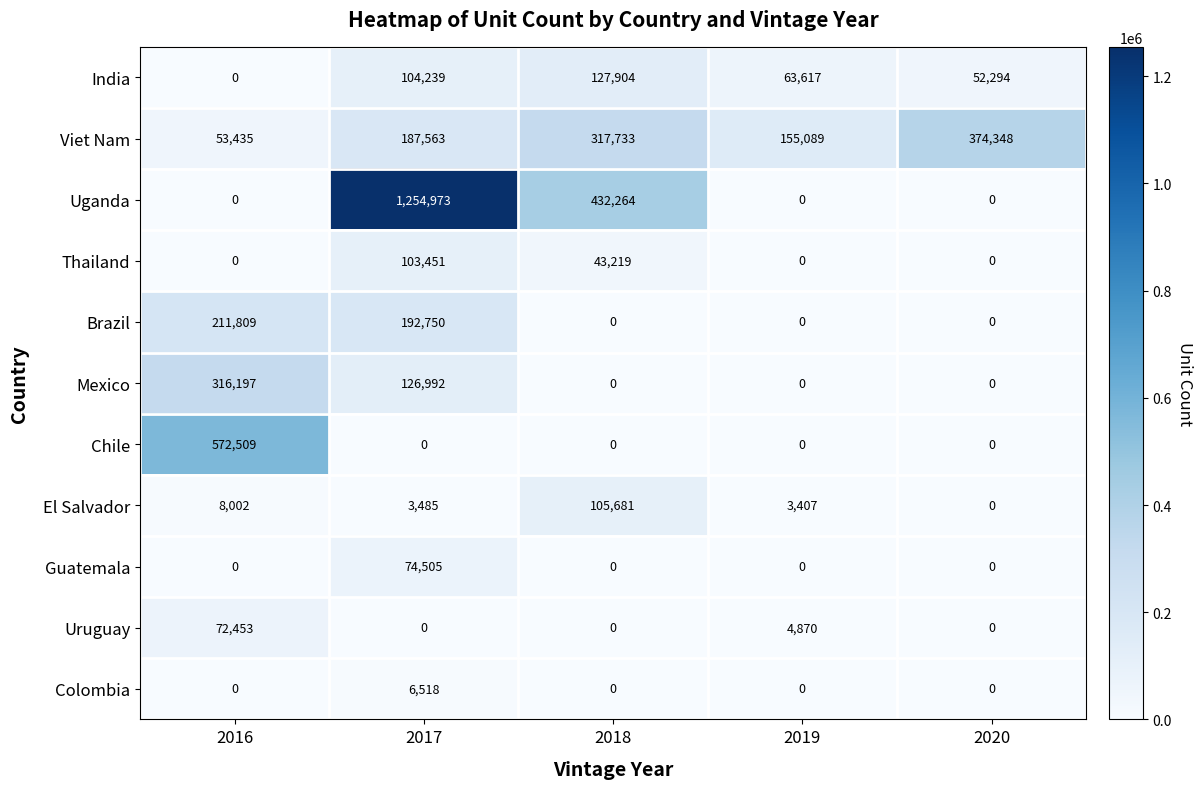

At which category is the sum across all series the highest?

2017